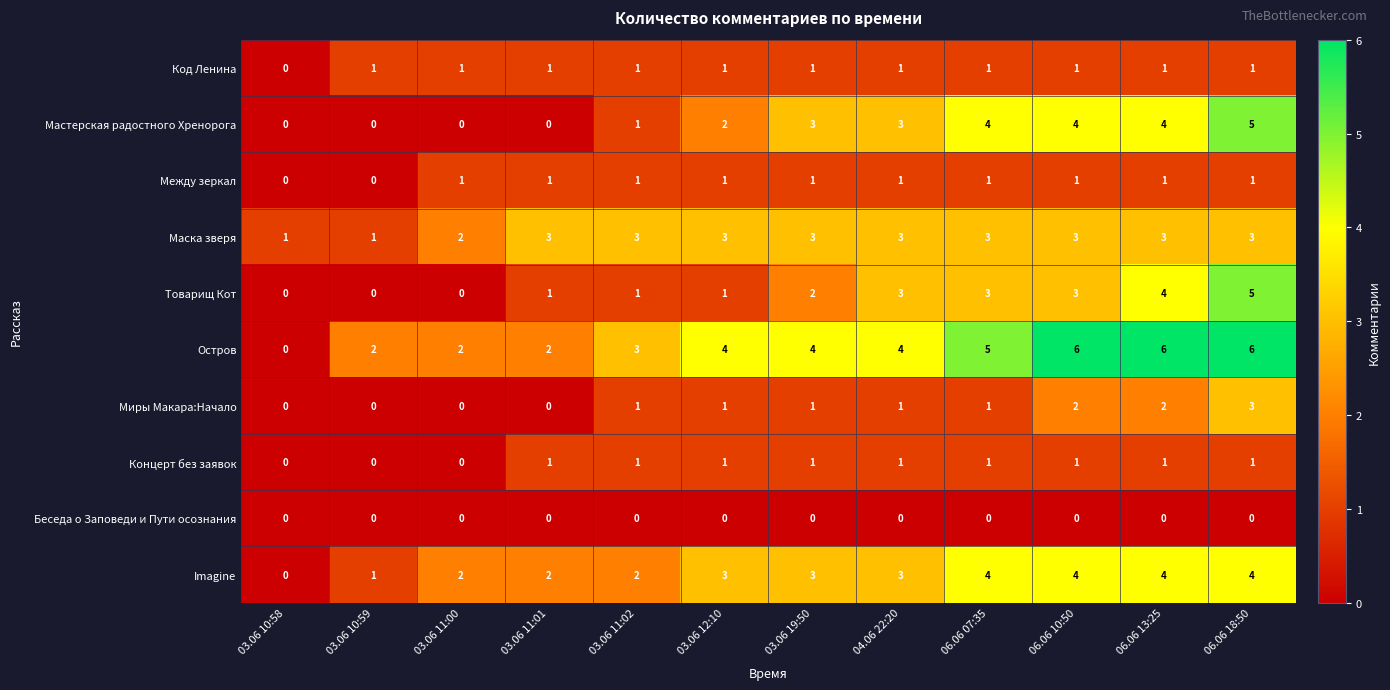

Which series has the widest spread of values?

Остров